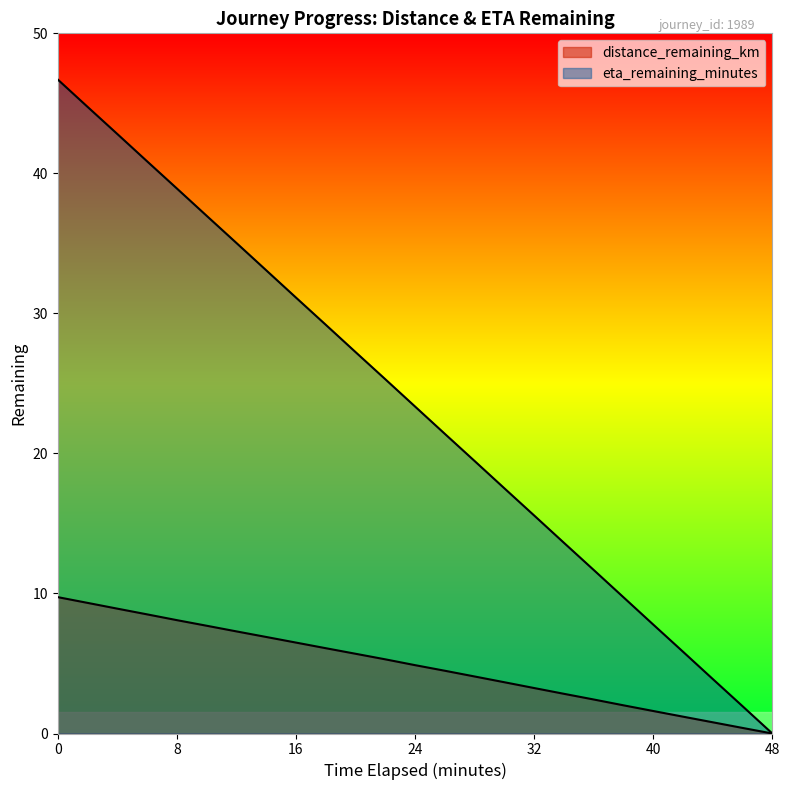

Rank the series by their maximum value, from lowest to highest.

distance_remaining_km, eta_remaining_minutes